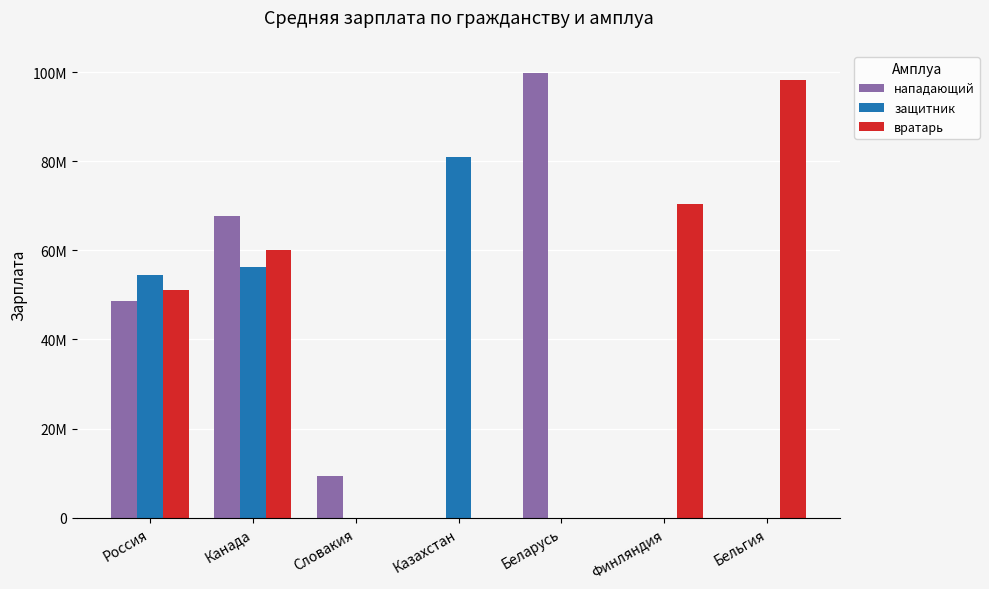

Is the value of вратарь at Казахстан greater than the value of нападающий at Словакия?

No